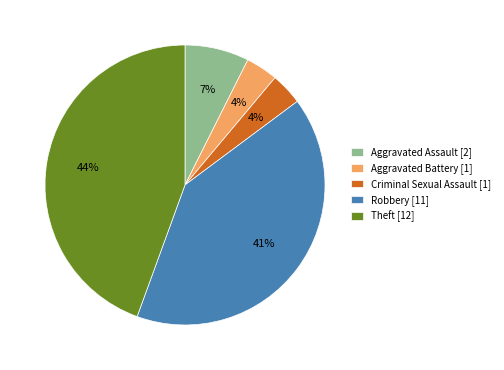

Between Theft [12] and Robbery [11], which is larger?

Theft [12]